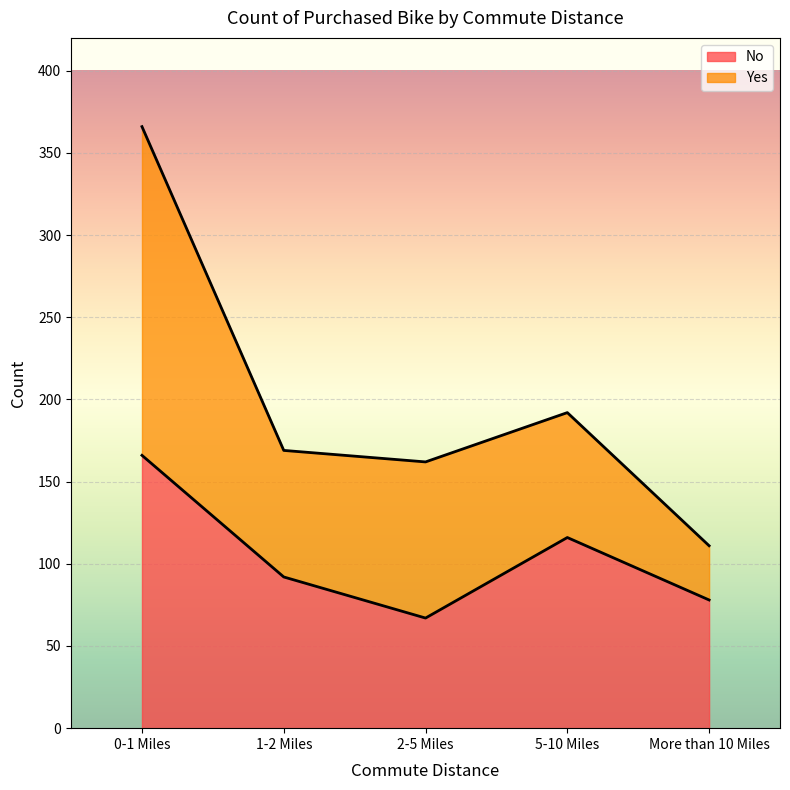

What is the difference between the maximum and minimum values?

99